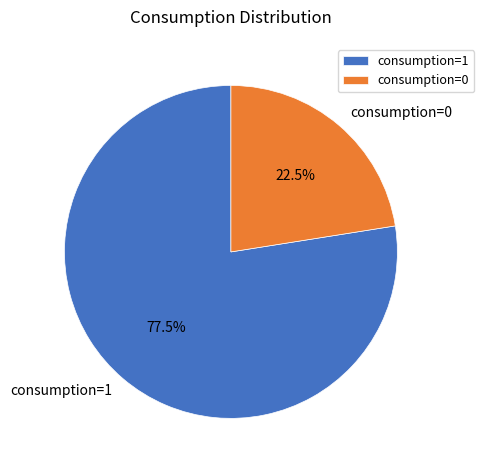

To the nearest percent, what is the combined percentage of consumption=0 and consumption=1?

100%